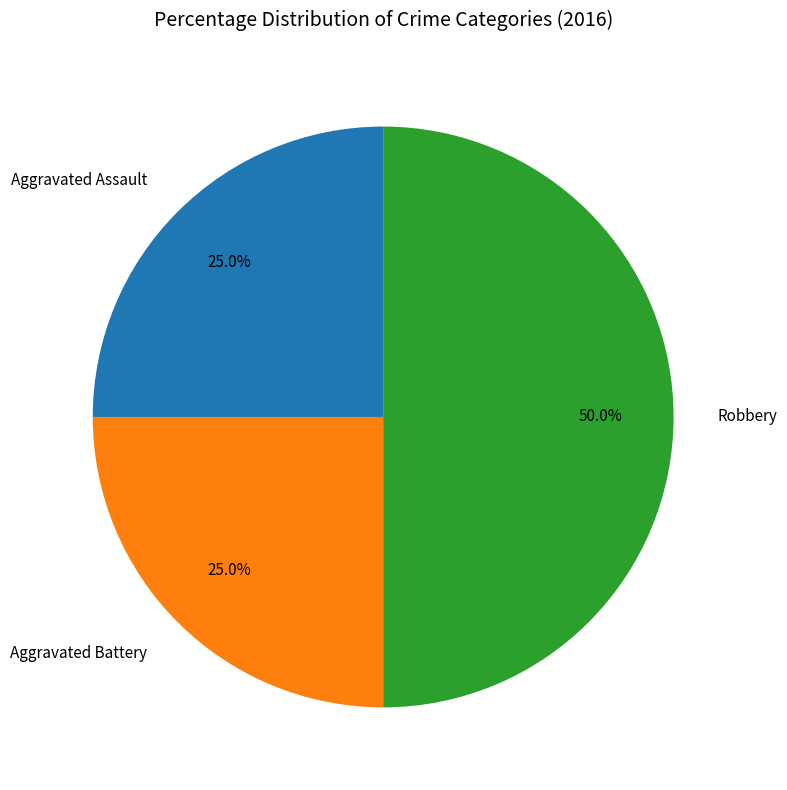

Approximately how many times larger is the value at Aggravated Battery compared to Aggravated Assault?

1.0